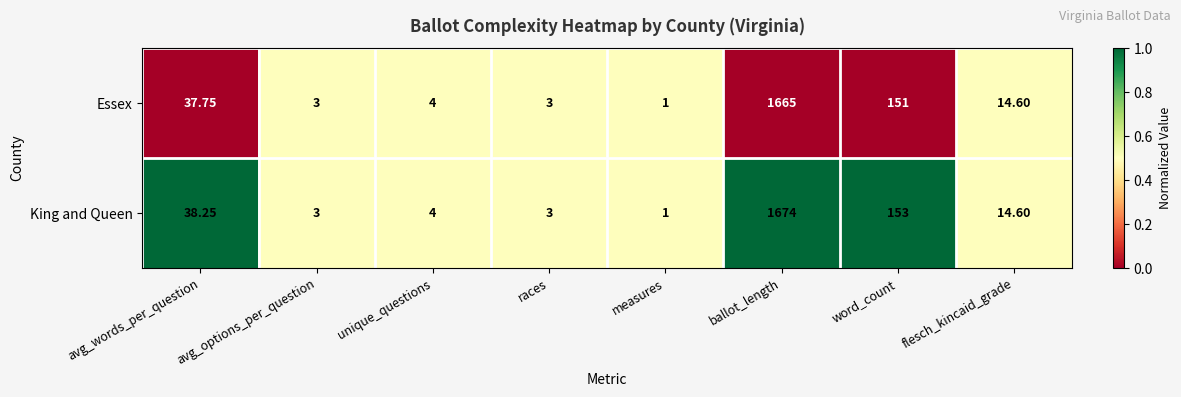

At which category is the sum across all series the highest?

ballot_length